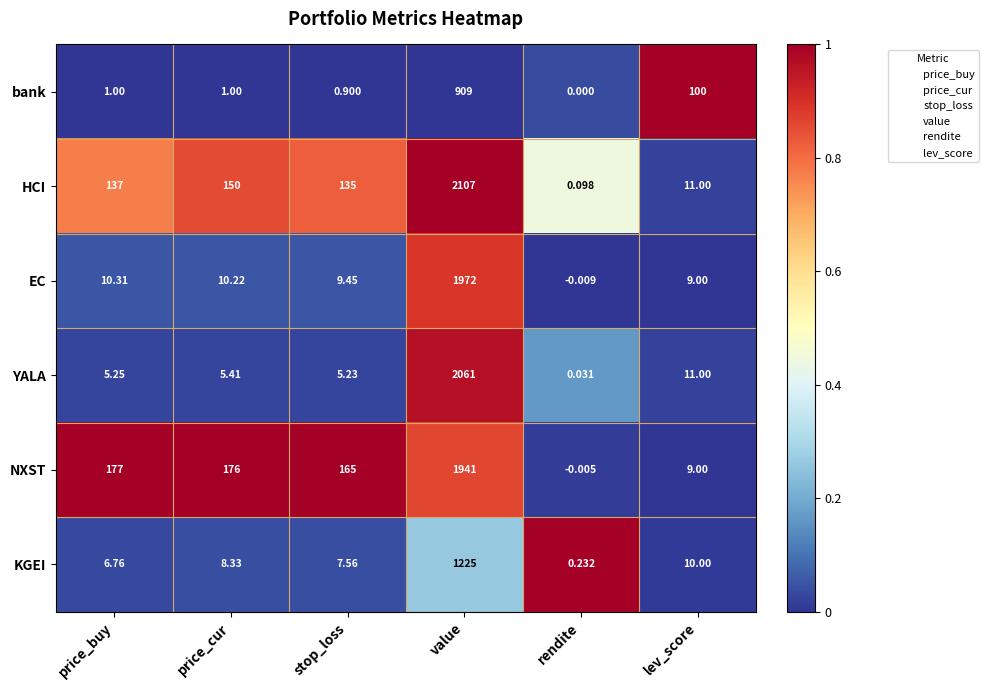

How many data points does each series have?

6